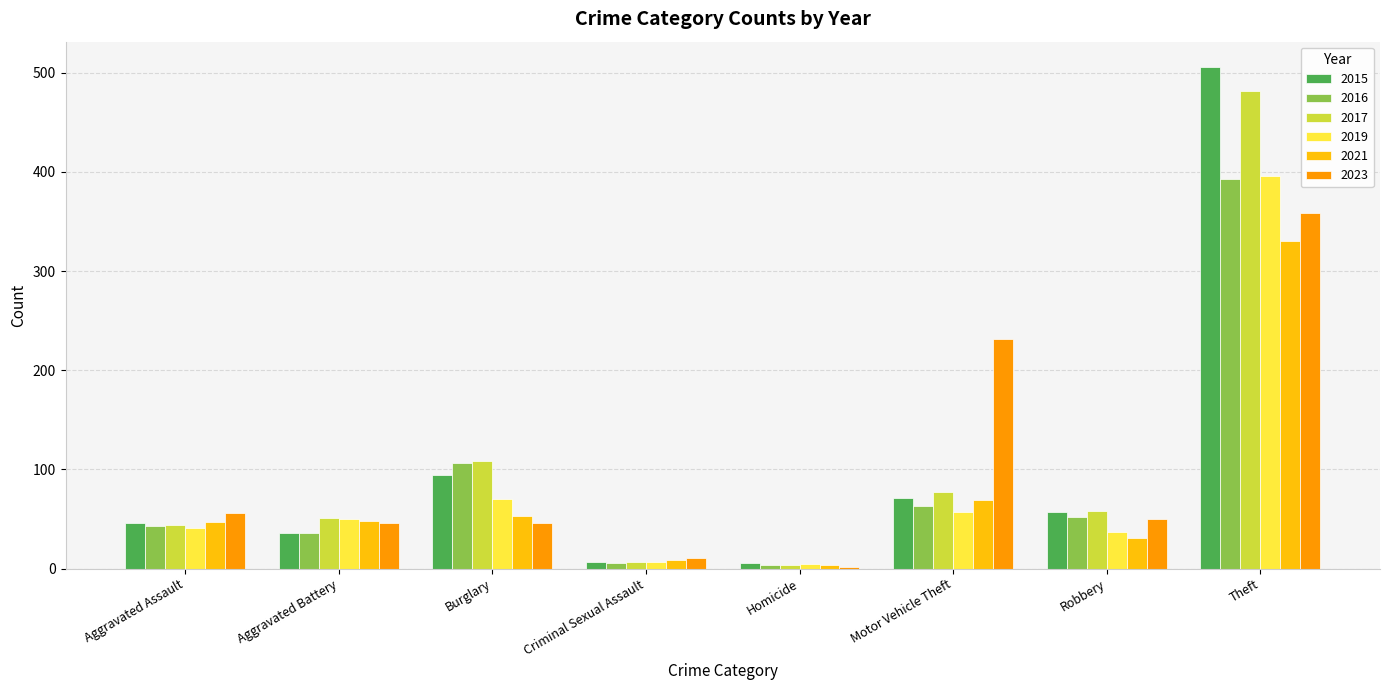

At which category does the chart reach its peak across all series?

Theft